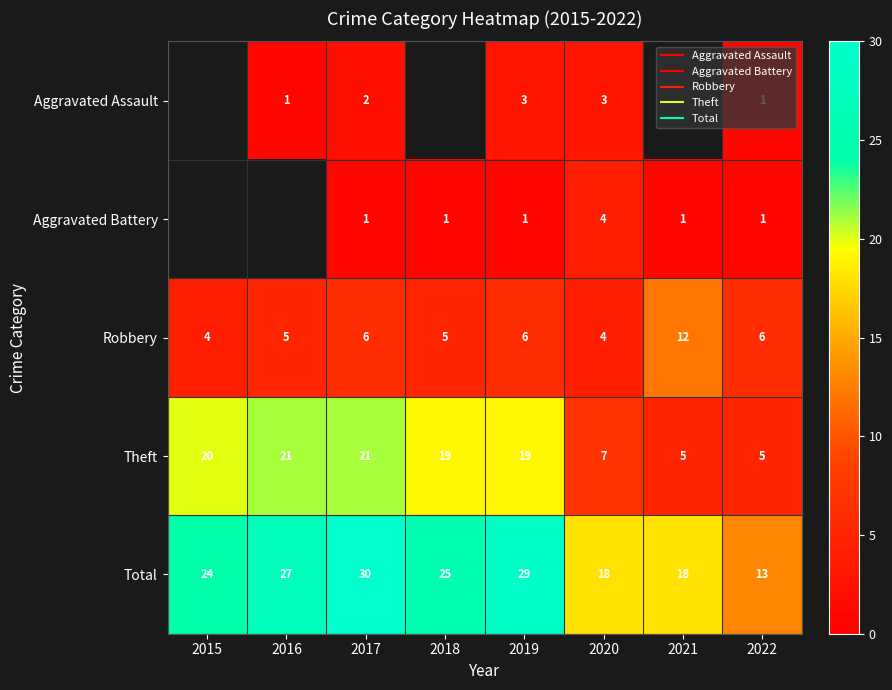

At which label is Theft closest to 13?

2018